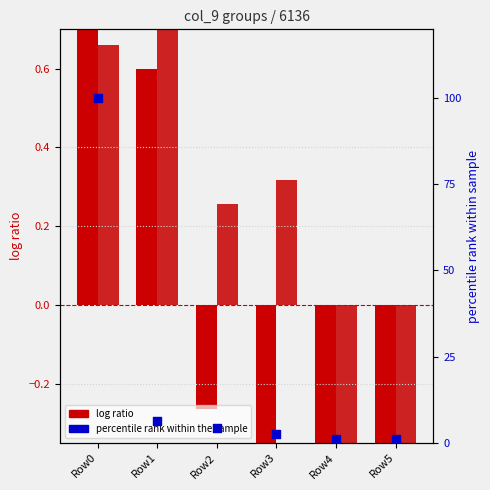

Which series reaches the minimum Y coordinate?

log ratio (col_1)